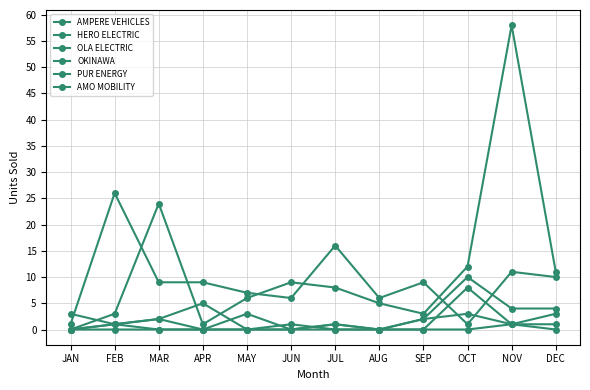

Does the chart have visible grid lines?

Yes